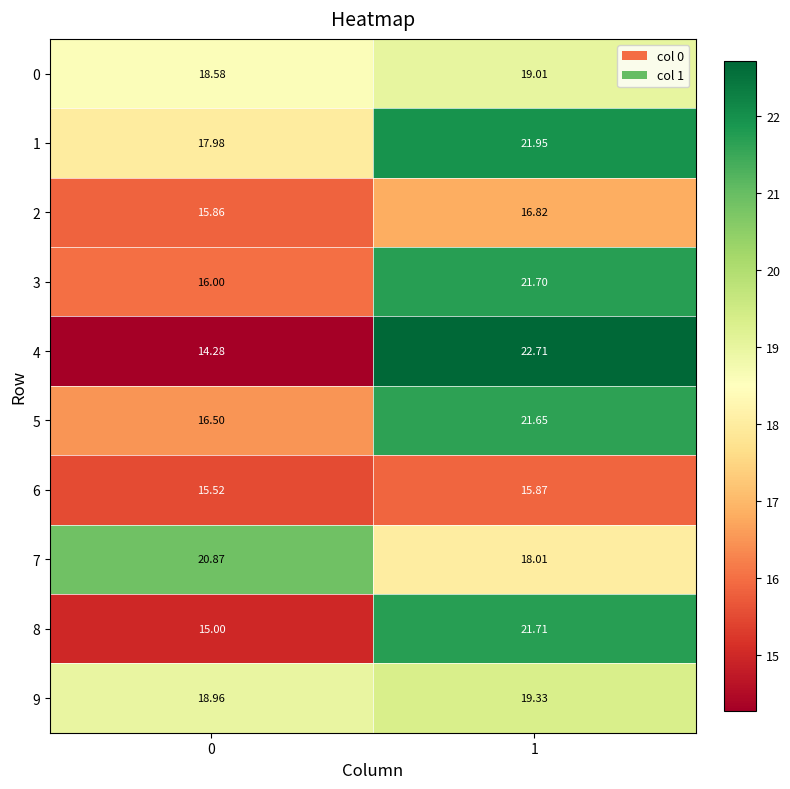

Is the value of 2 at 0 greater than the value of 6 at 0?

Yes